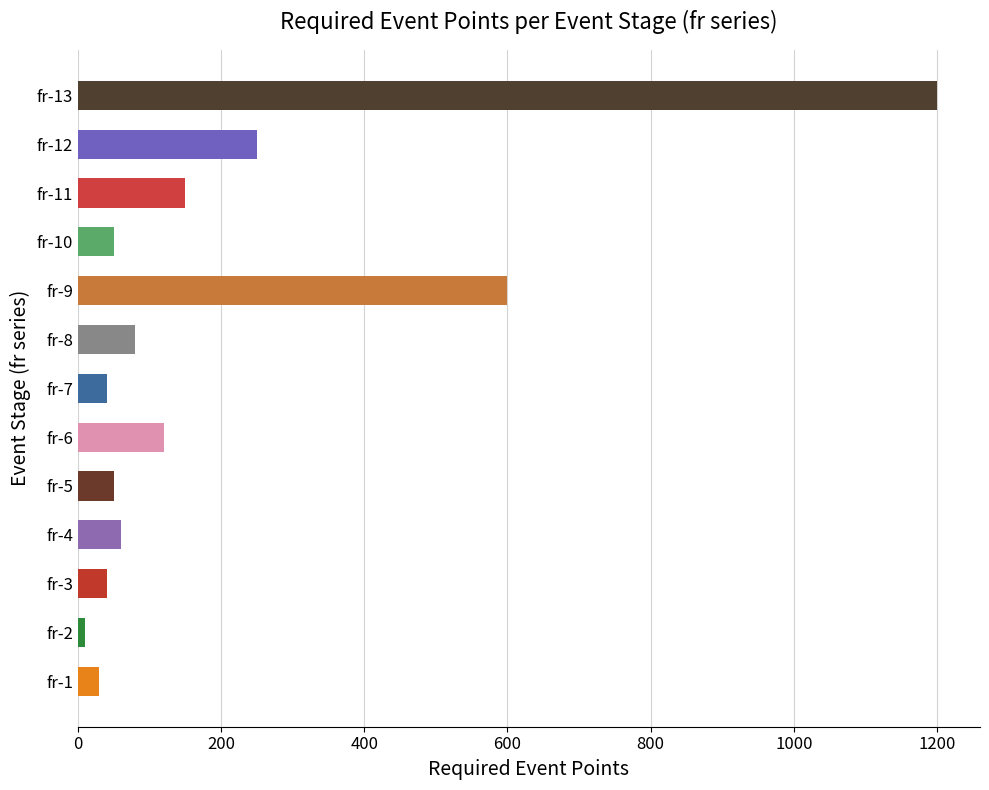

Which has a higher value, fr-5 or fr-8?

fr-8